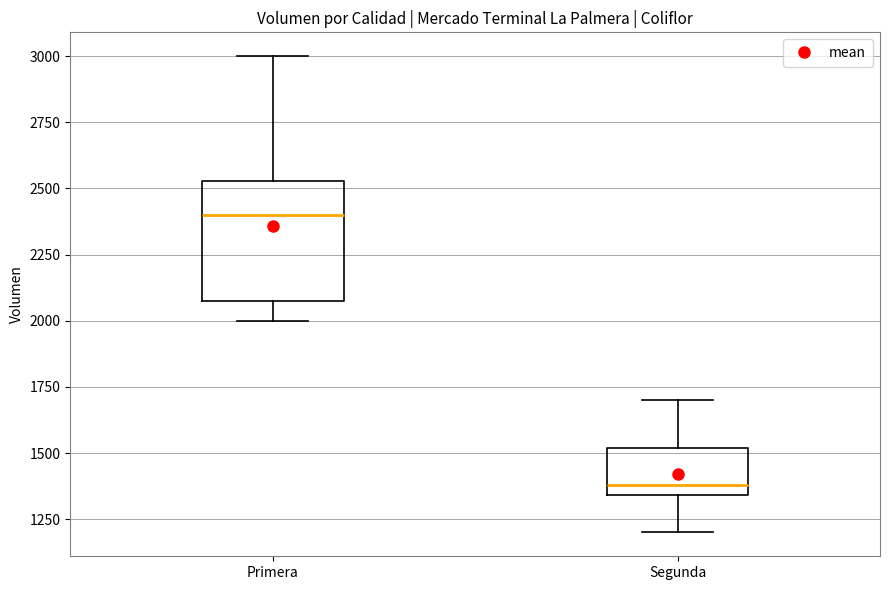

Which box has the lowest median line?

Segunda